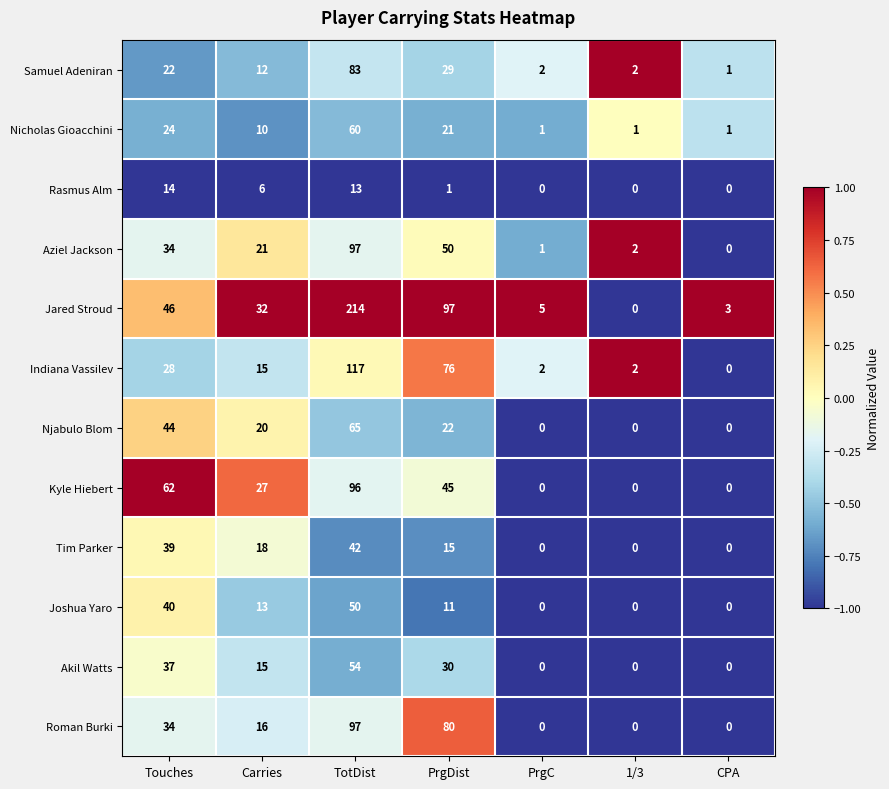

Where does the Joshua Yaro series first go above 11?

Touches